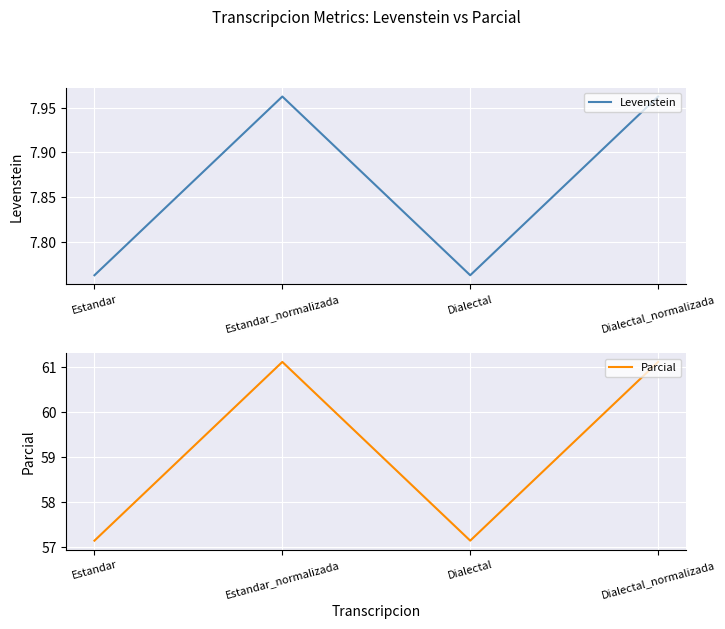

At which label is Parcial closest to 59?

Estandar